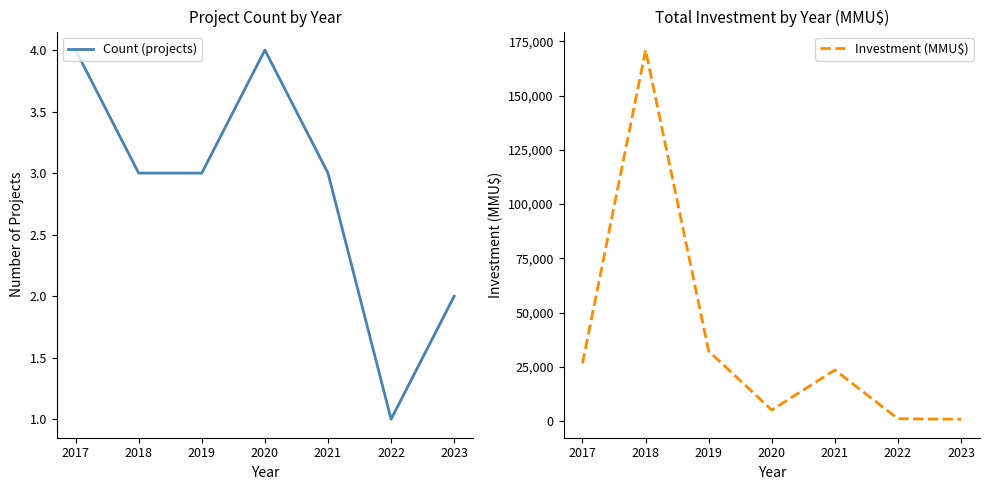

Reading left to right, extract all data points from this chart.

Count (projects): 2017=4	2018=3	2019=3	2020=4	2021=3	2022=1	2023=2
Investment (MMU$): 2017=26538	2018=171040	2019=32235	2020=5050	2021=23513	2022=1050	2023=805